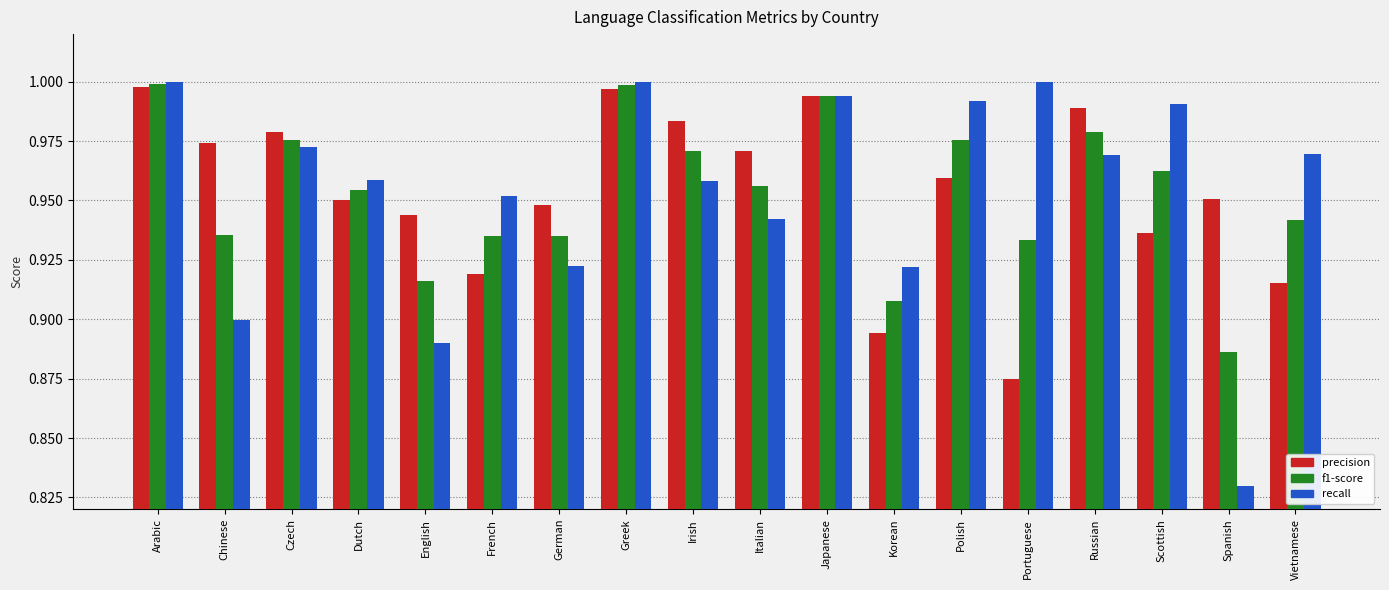

What is the difference between the second highest and minimum values in the recall series?

0.2